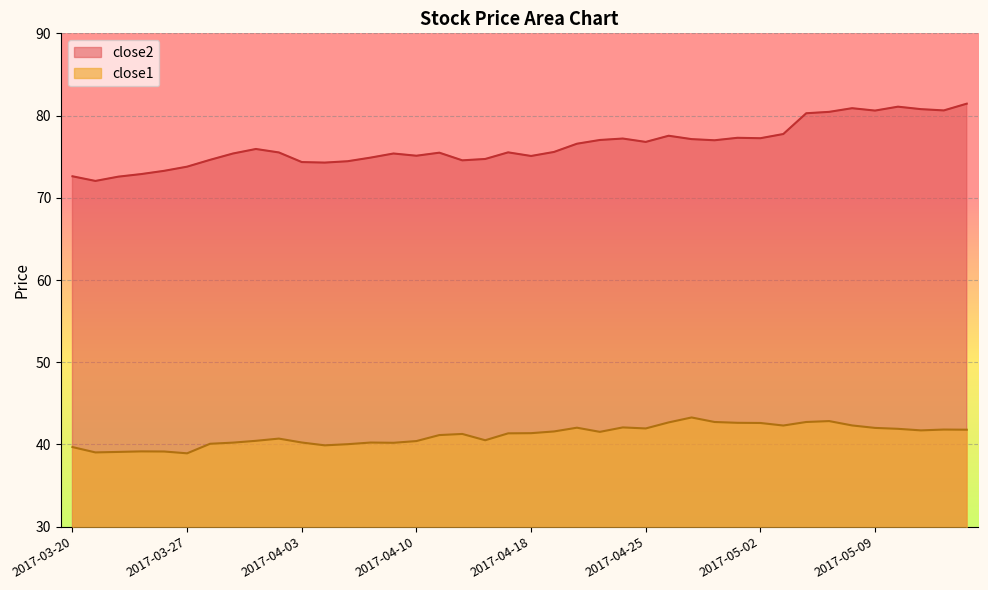

What is the sum of all close1 values?

1645.8